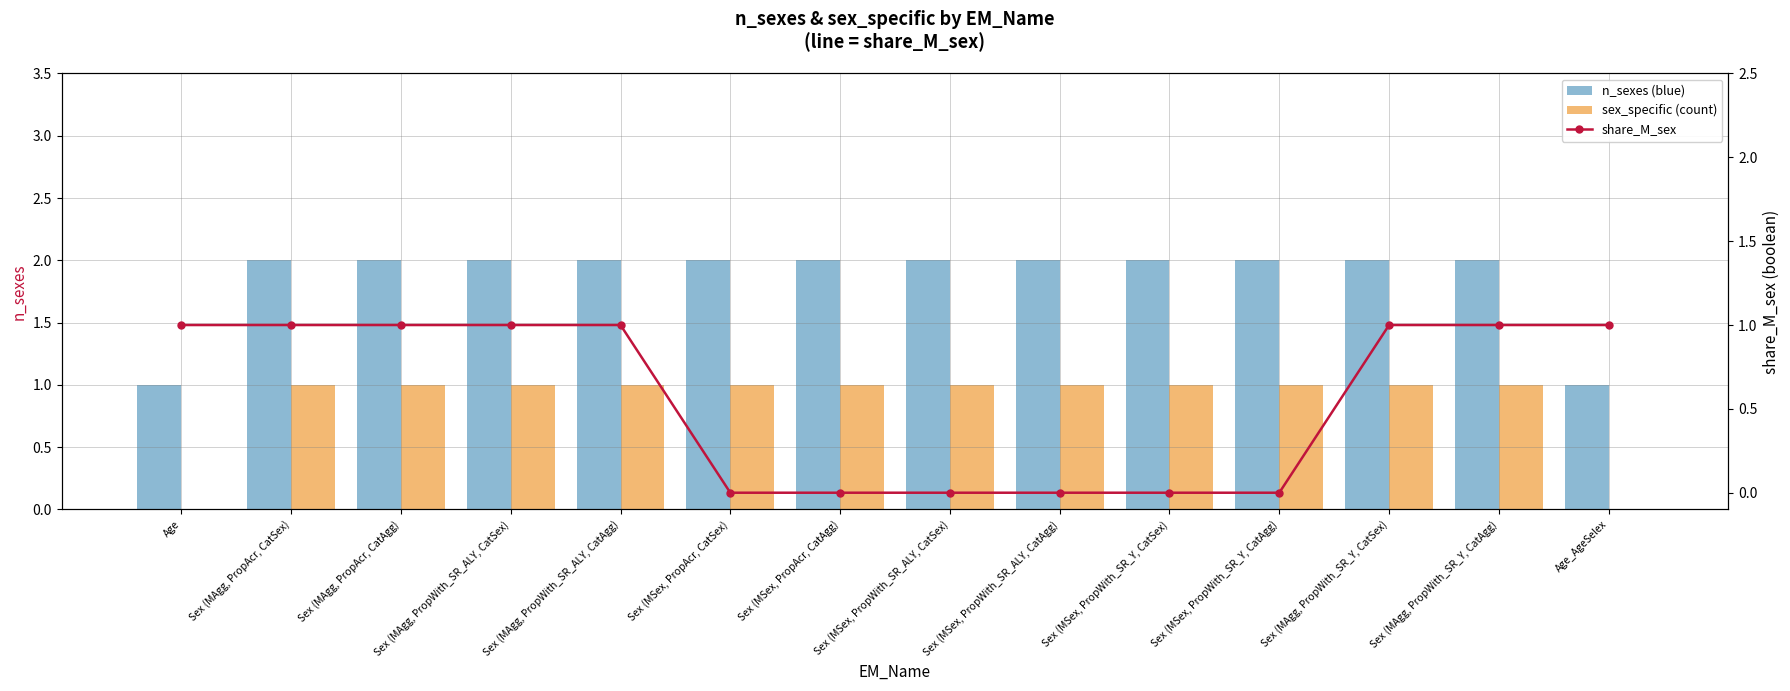

Rank the series at Sex (MAgg, PropAcr, CatSex) from lowest to highest value.

sex_specific (count), share_M_sex, n_sexes (blue)